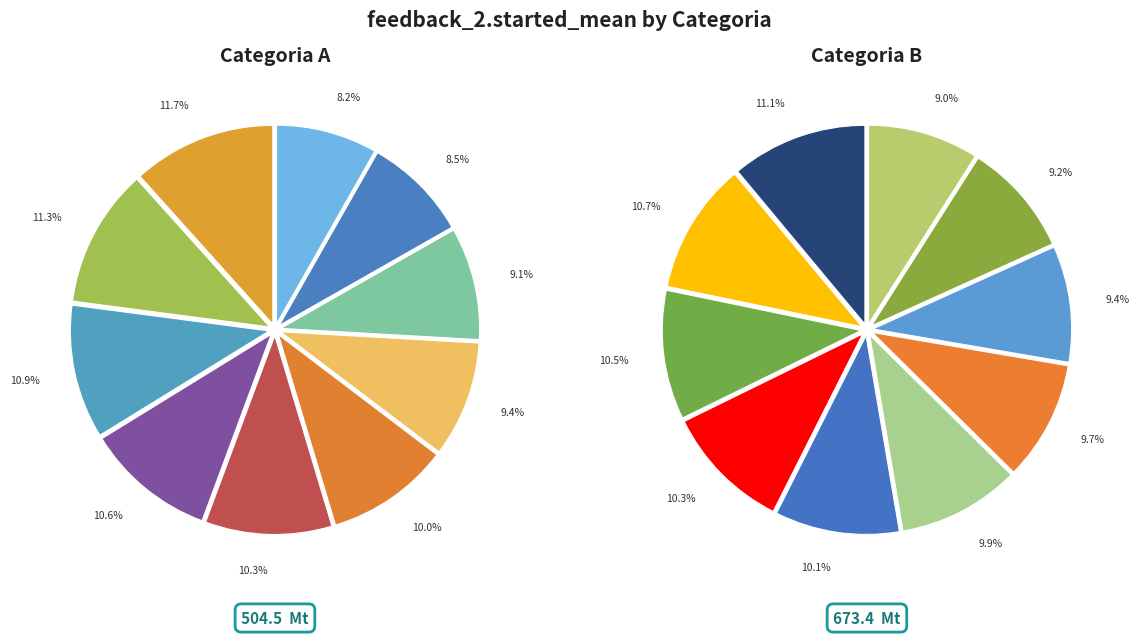

How many slices are in this pie chart?

10